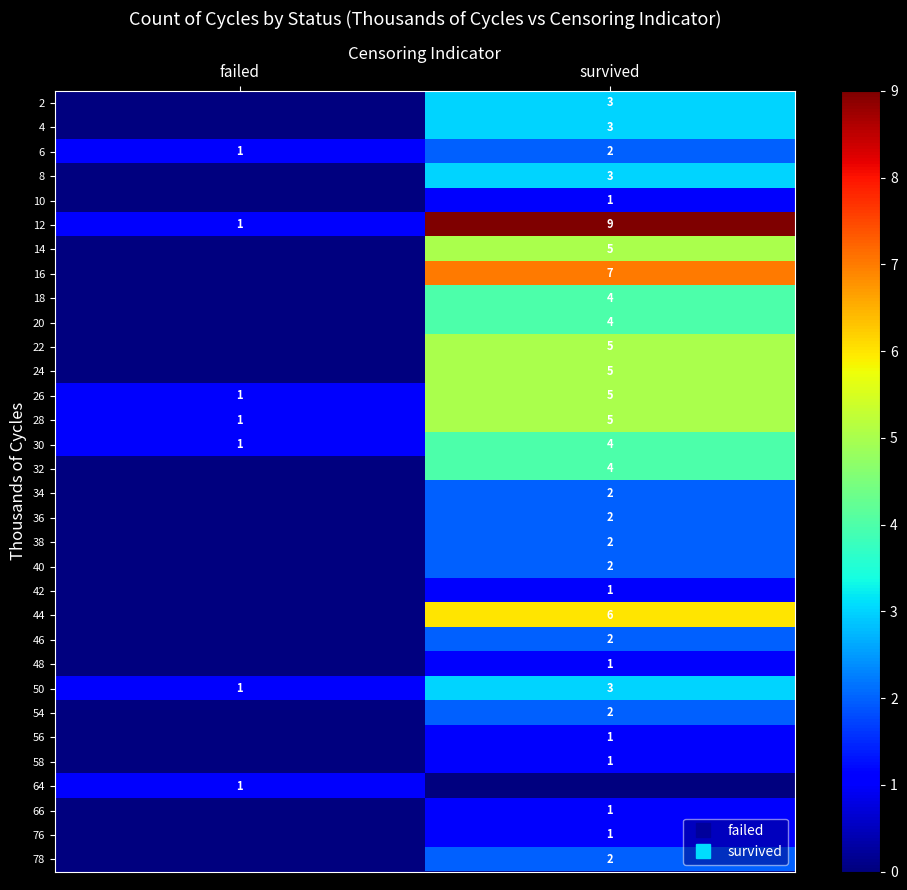

Rank the series at failed from highest to lowest value.

6, 12, 26, 28, 30, 50, 64, 2, 4, 8, 10, 14, 16, 18, 20, 22, 24, 32, 34, 36, 38, 40, 42, 44, 46, 48, 54, 56, 58, 66, 76, 78